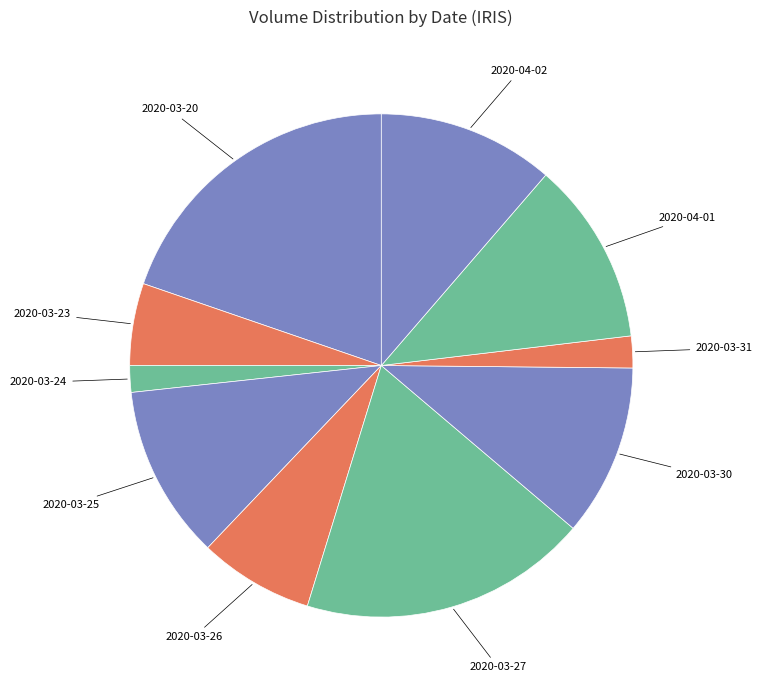

Is 2020-03-23 the majority of the pie?

No